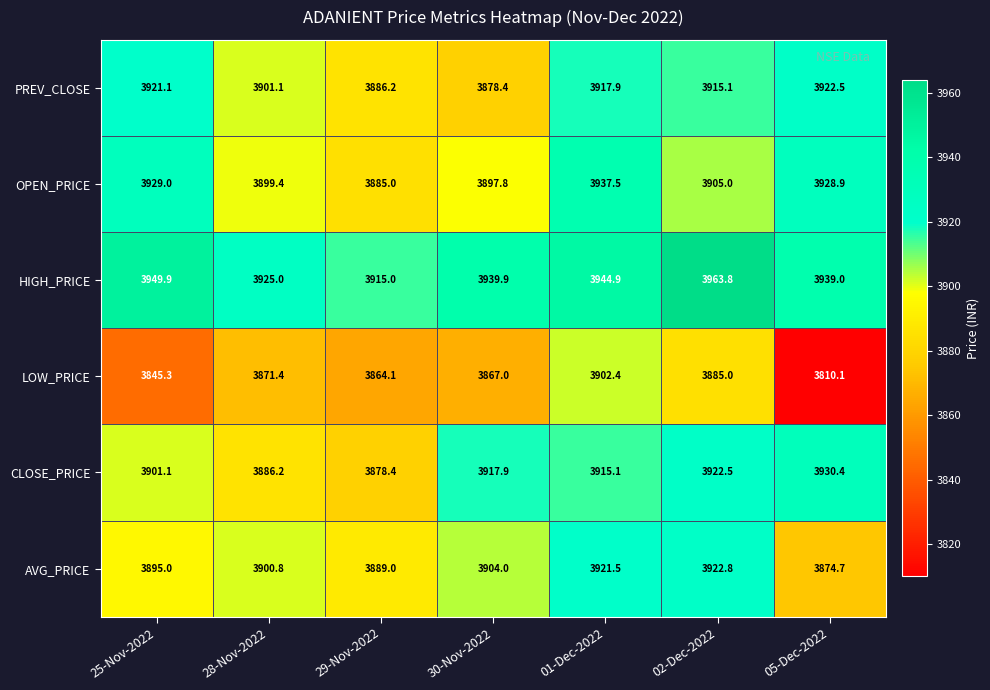

What is the spread (max minus min) of values at 02-Dec-2022?

78.8